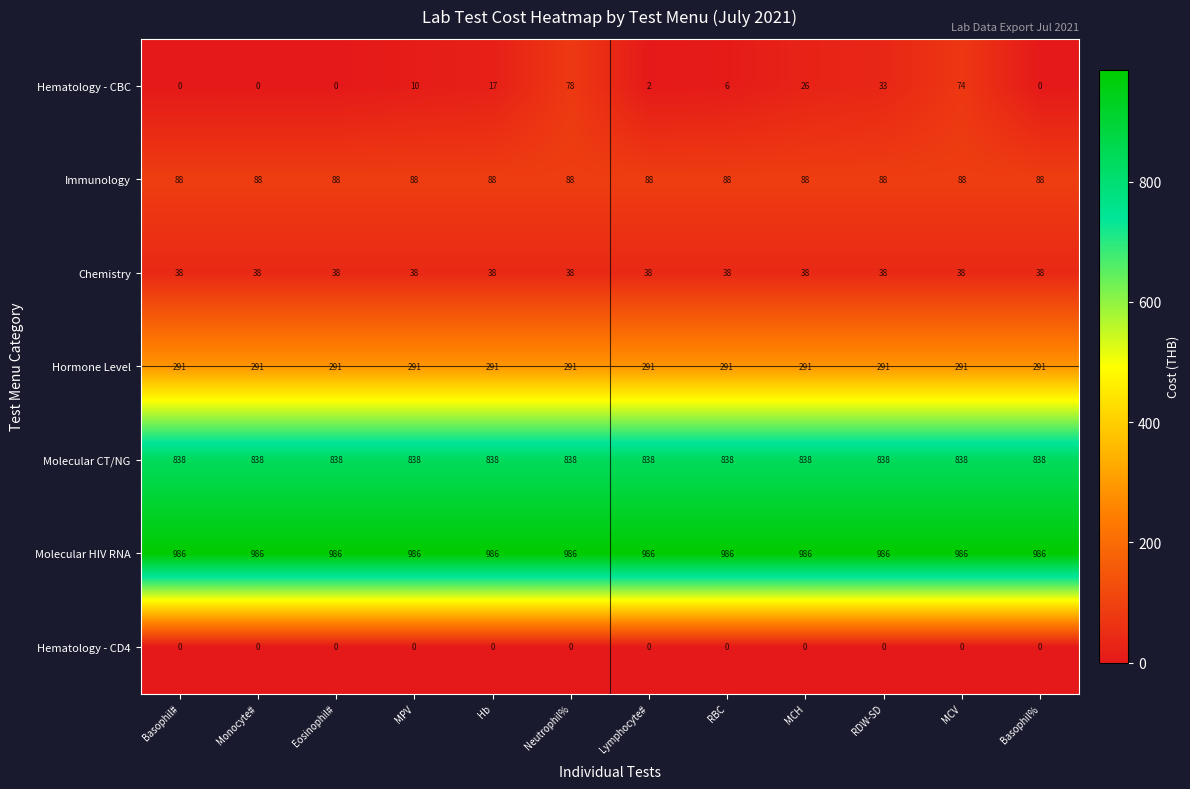

What is the spread (max minus min) of values at Basophil#?

986